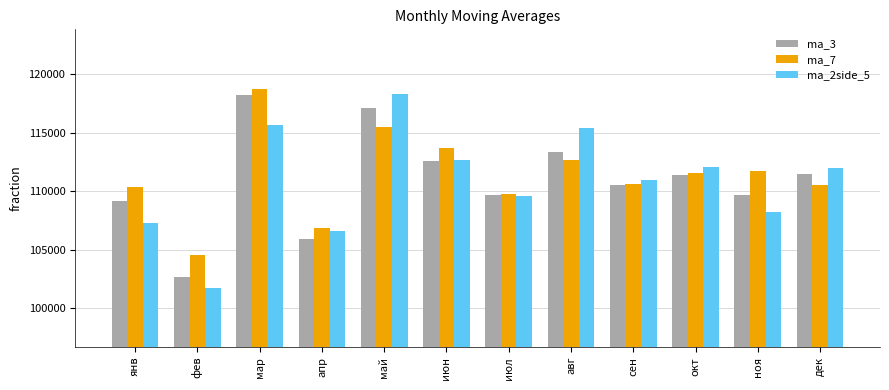

What is the difference between the second highest and second lowest values in the ma_2side_5 series?

9063.9